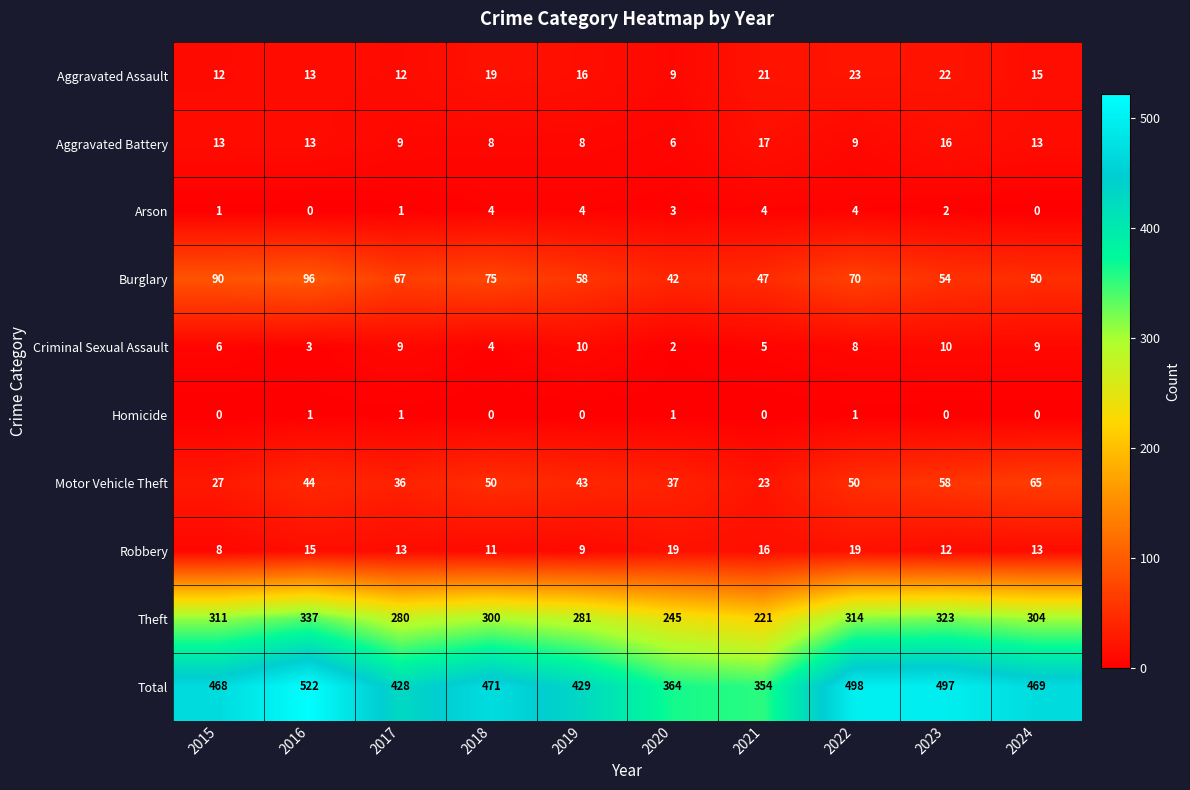

What is the total value across all series at 2018?

942